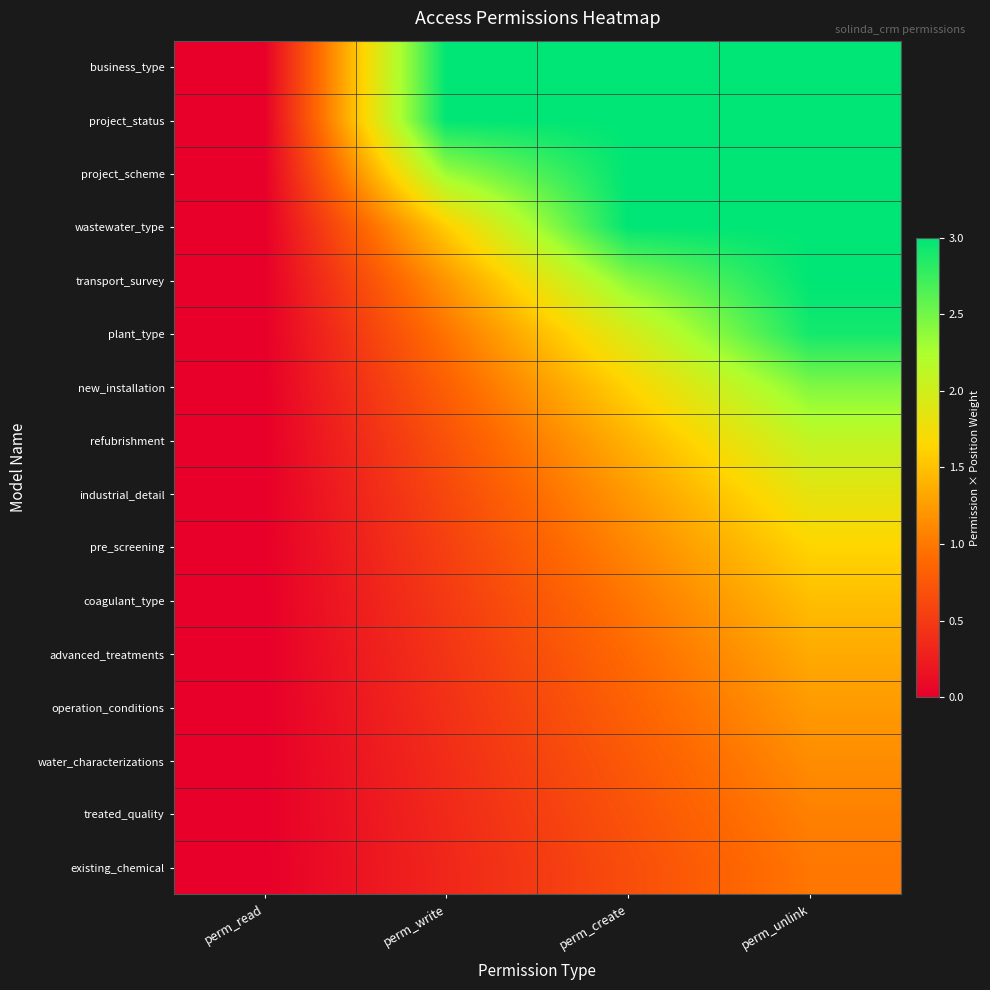

Which series changed the most between perm_create and perm_unlink?

plant_type